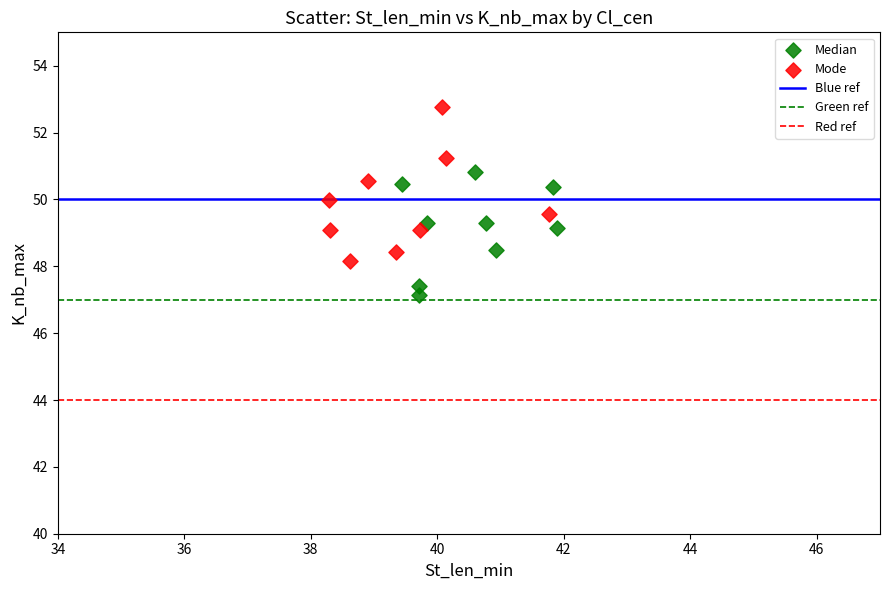

Which series reaches the maximum Y coordinate?

Mode